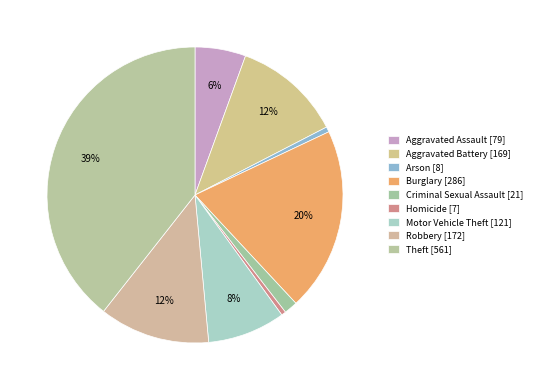

What is the largest slice in the pie chart?

Theft